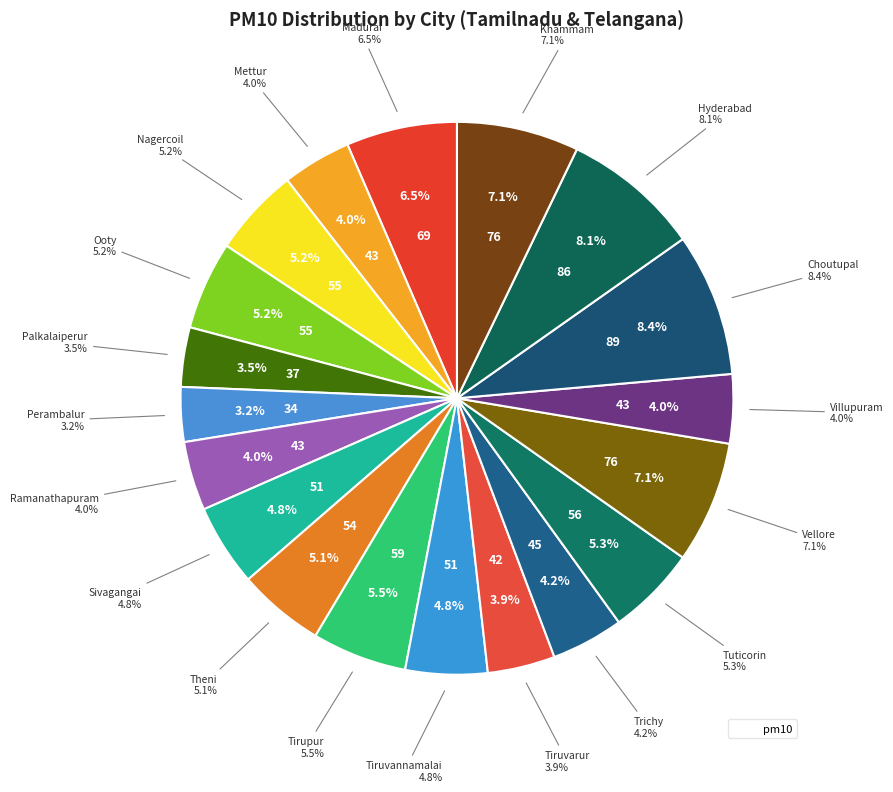

What percentage is the Theni slice, to the nearest percent?

5%